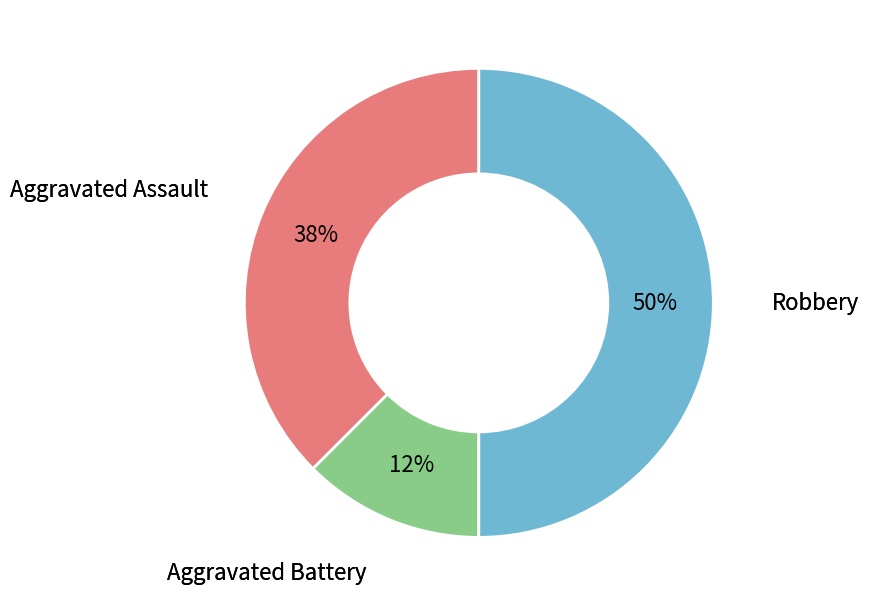

To the nearest percent, what is the average slice percentage?

33%